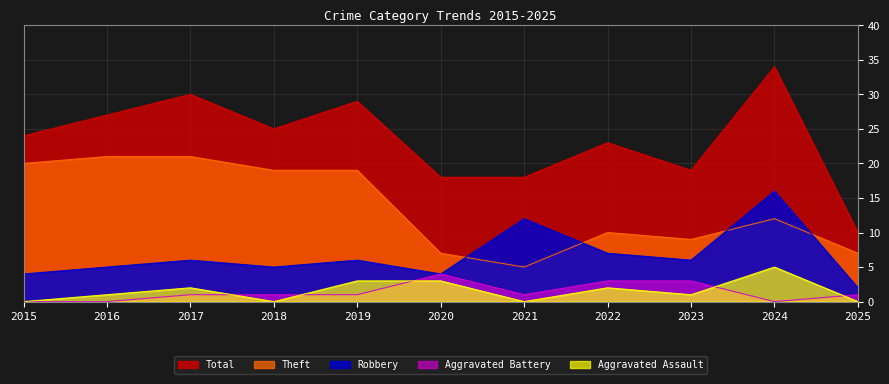

What is the value of the Aggravated Battery point at the 5th from the left?

1